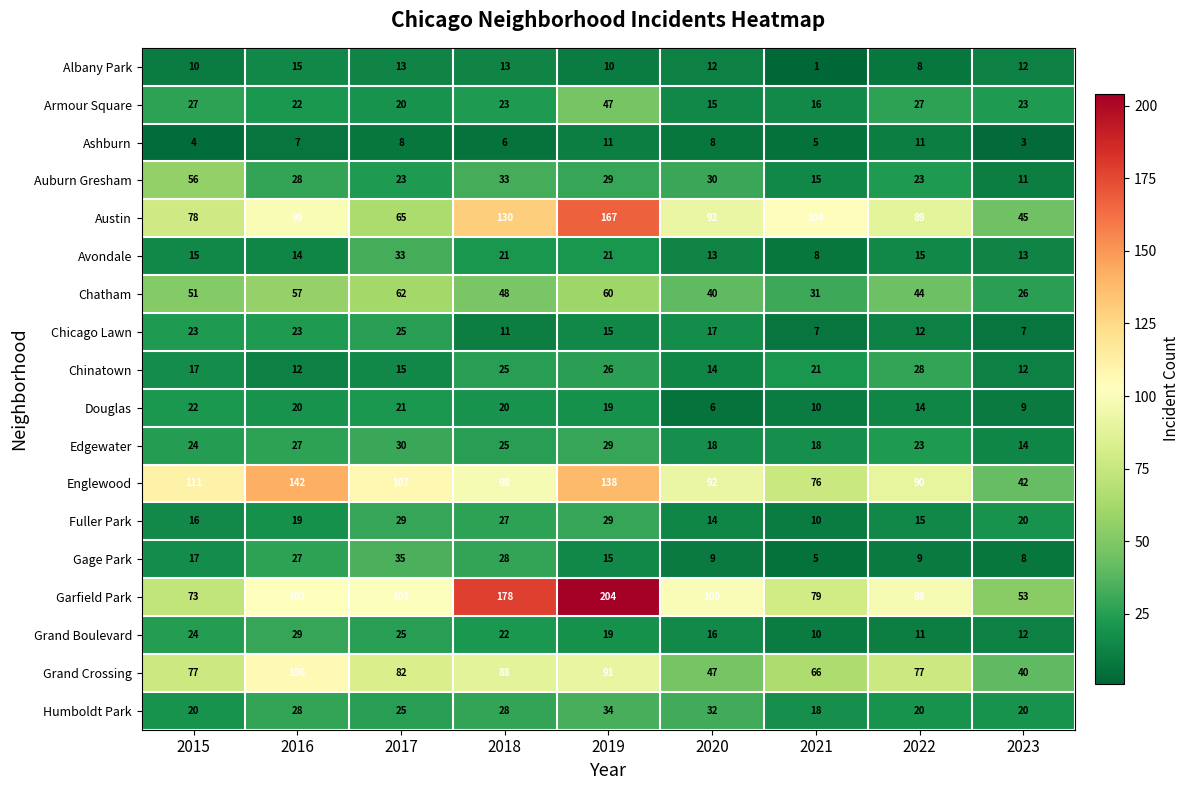

What value does the Grand Crossing series have at 2022?

77